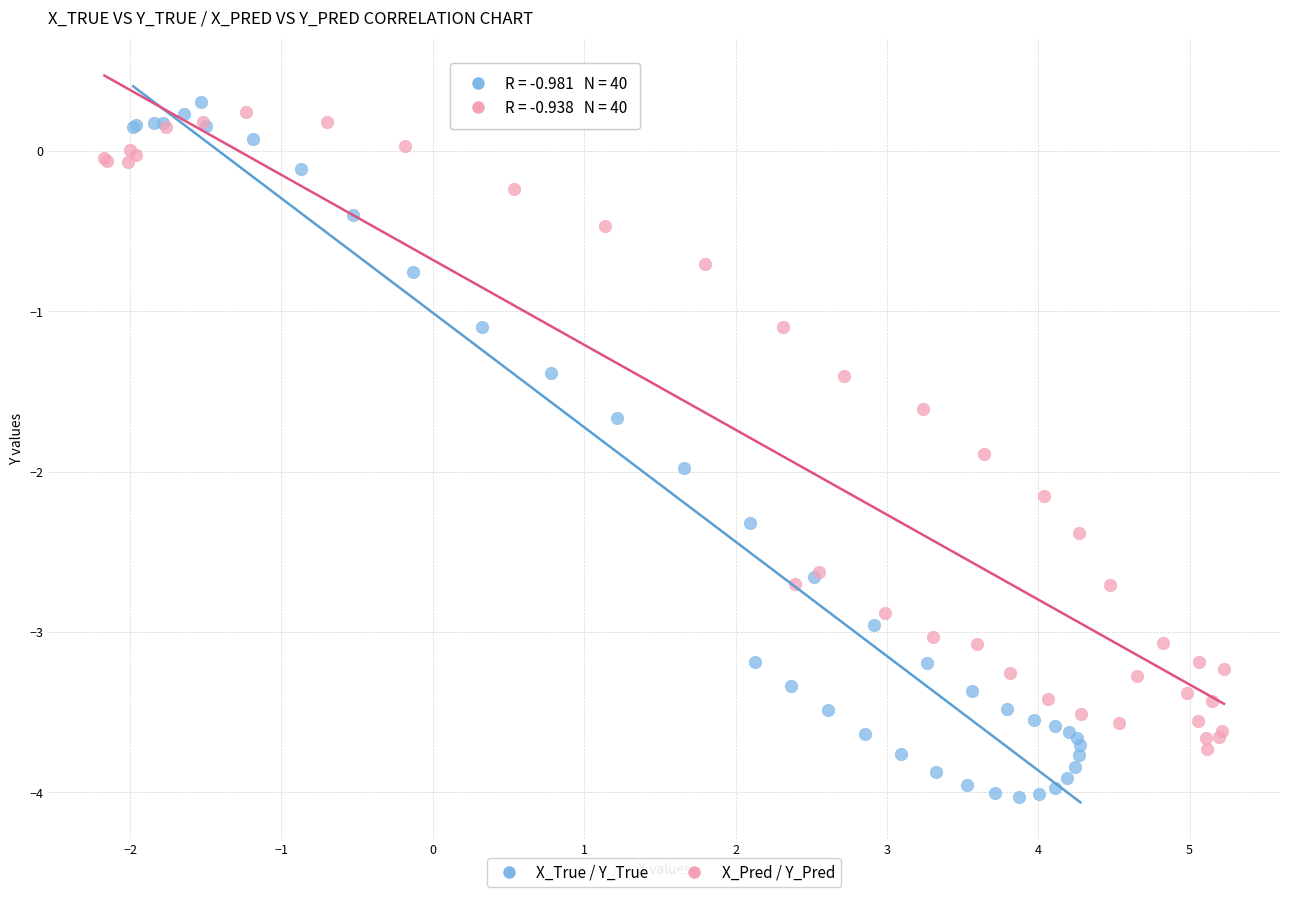

What are all the series names shown in the legend?

X_True / Y_True, X_Pred / Y_Pred